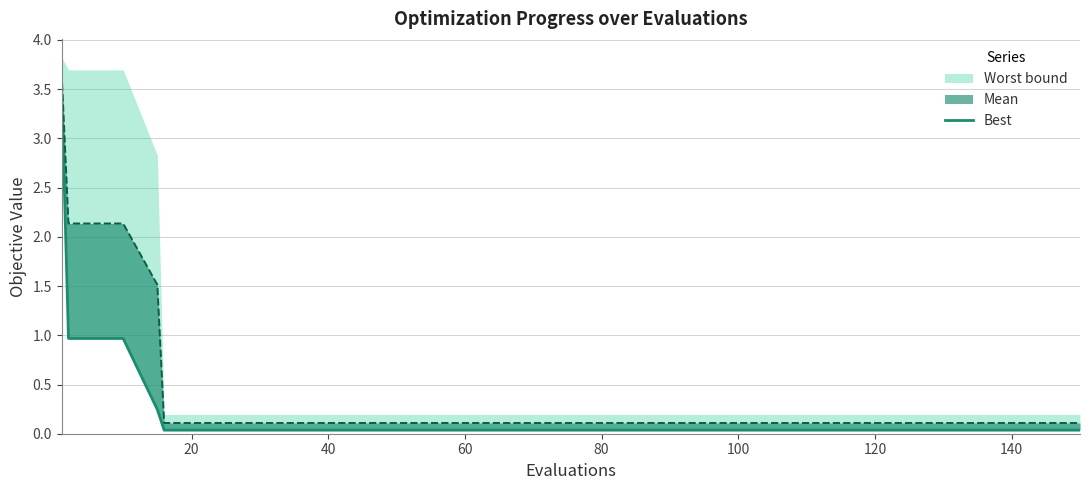

Is it true that the value at 140 is 0.0?

False